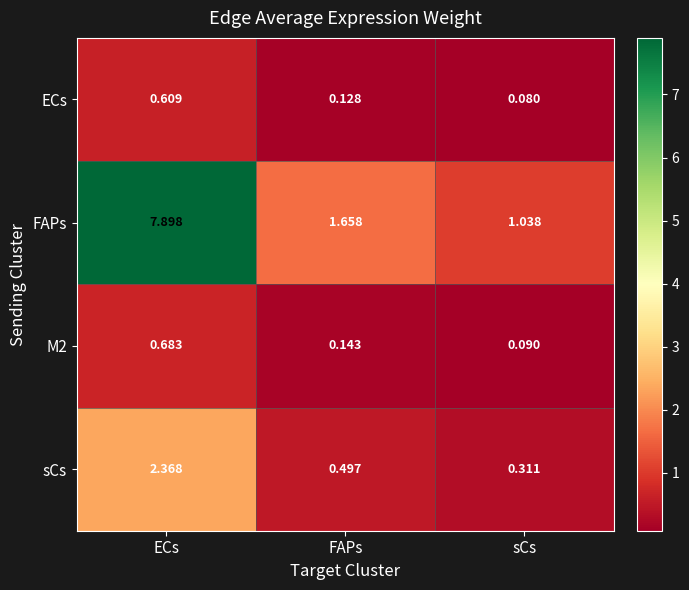

At which category does the chart reach its peak across all series?

ECs